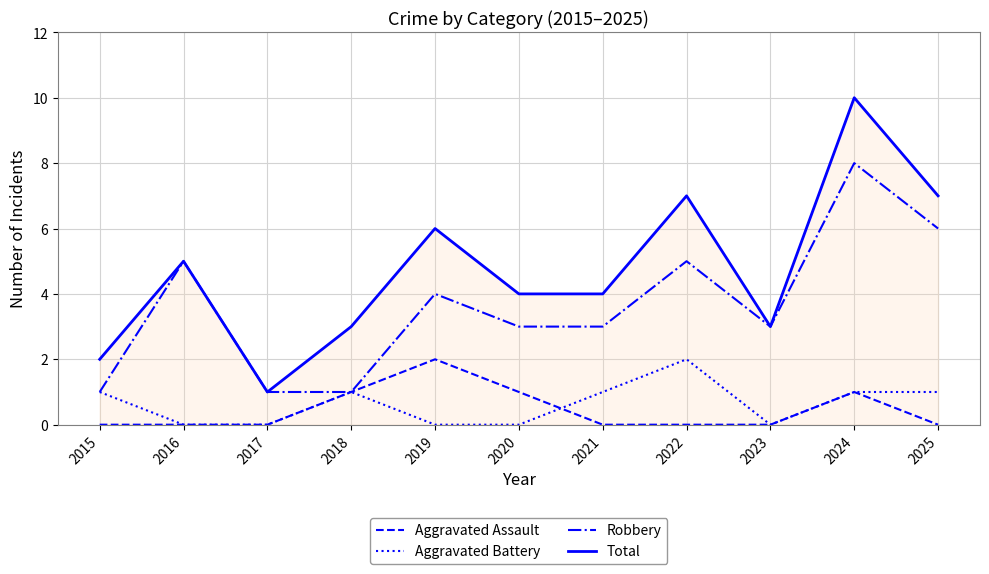

Which series has the largest total across all categories?

Total